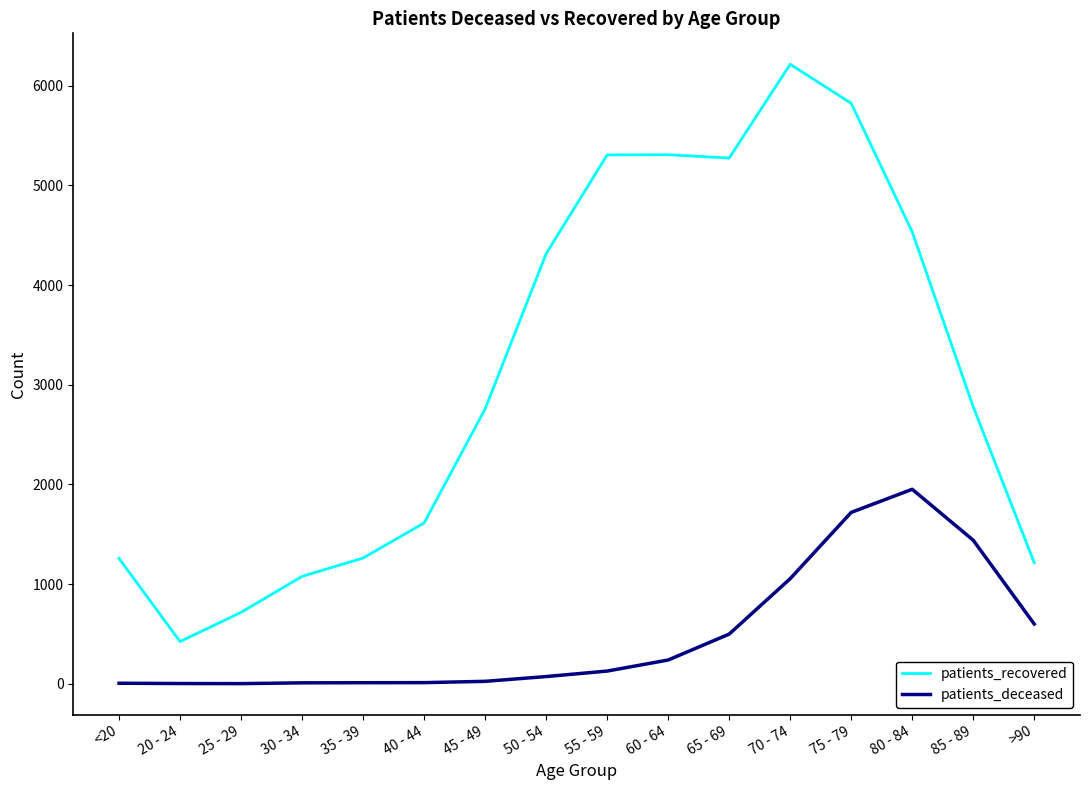

Where is patients_deceased nearest to the value 977?

70 - 74